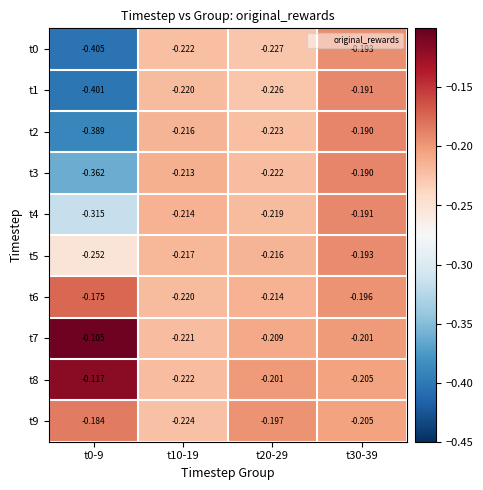

Is the value of t5 at t10-19 greater than the value of t6 at t30-39?

No